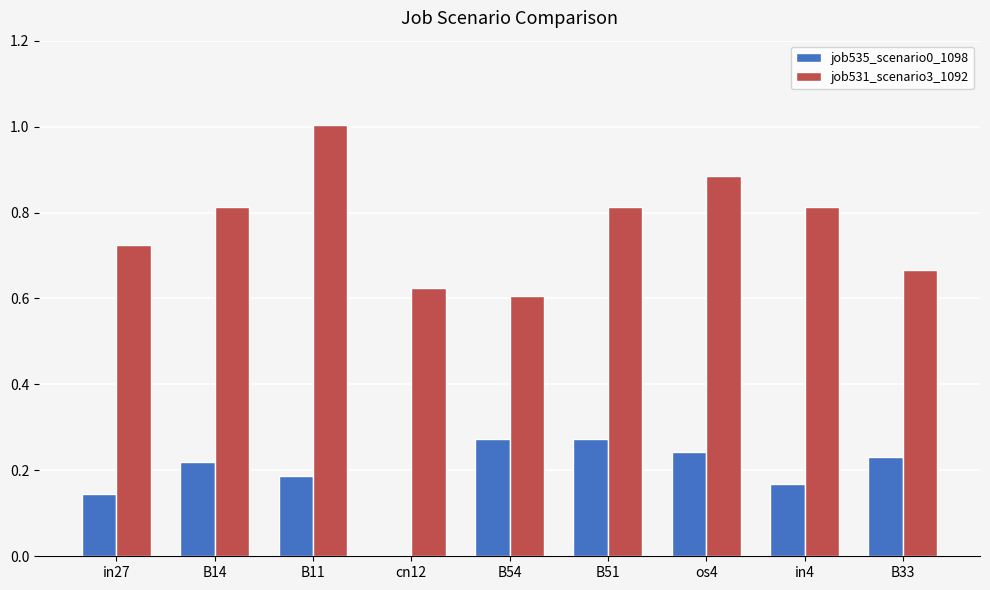

Does the chart contain stacked bars?

No